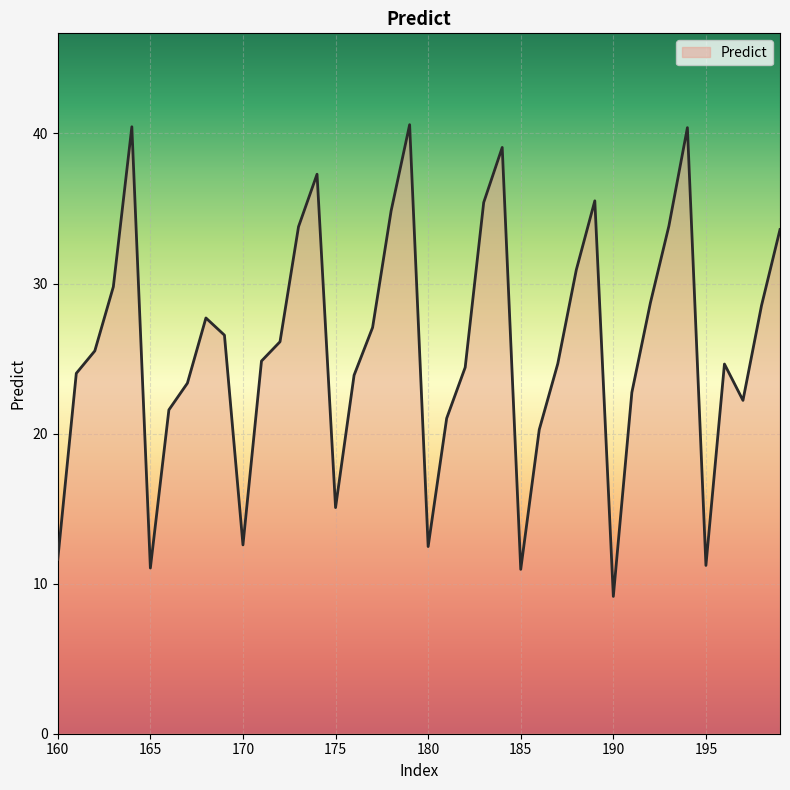

What is the smallest value displayed?

9.1